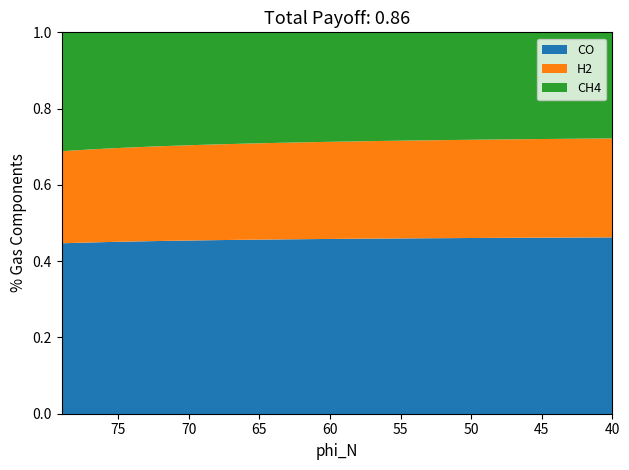

Is the value of CO at 69 greater than the value of H2 at 45?

Yes